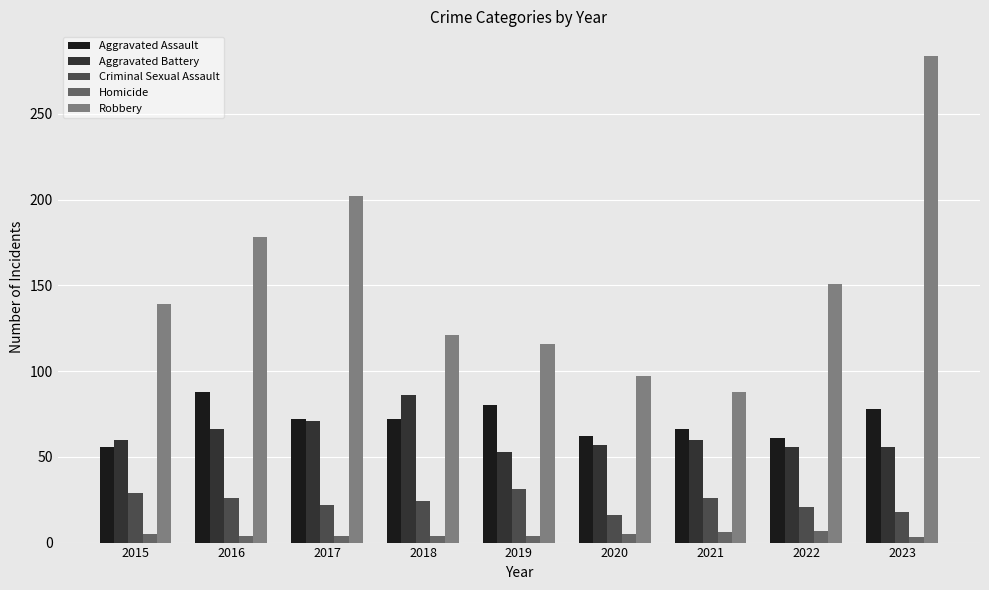

Which category has the highest value in the Robbery series?

2023